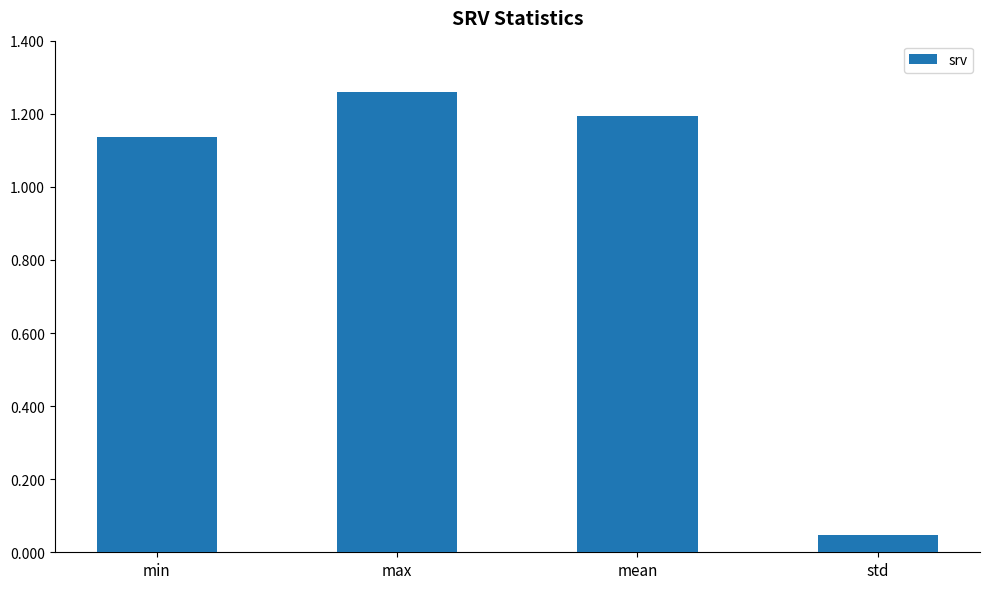

Where does the data first go above 1?

min